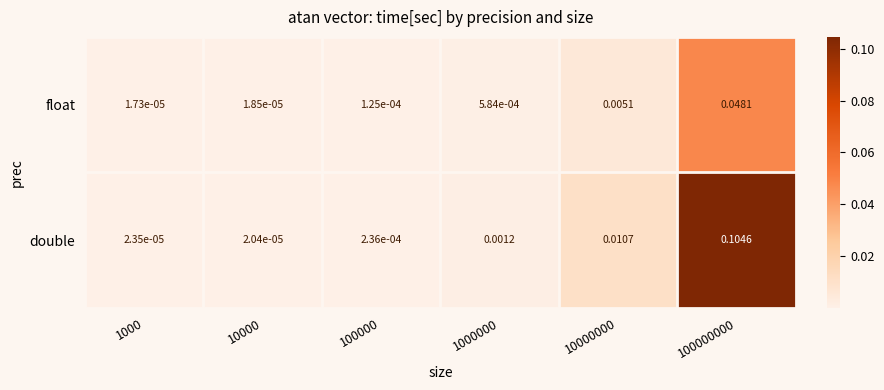

How many data points does each series have?

6